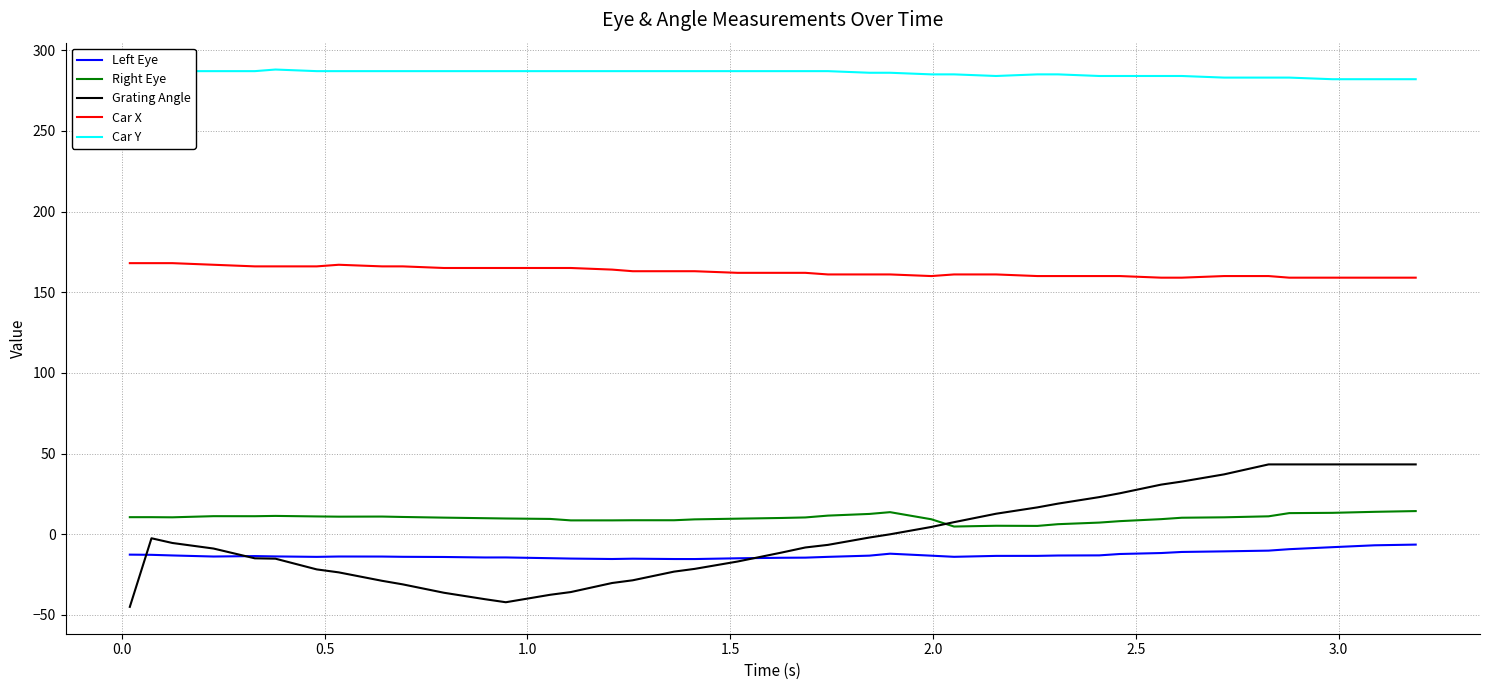

Rank the series by their maximum value, from highest to lowest.

Car Y, Car X, Grating Angle, Right Eye, Left Eye